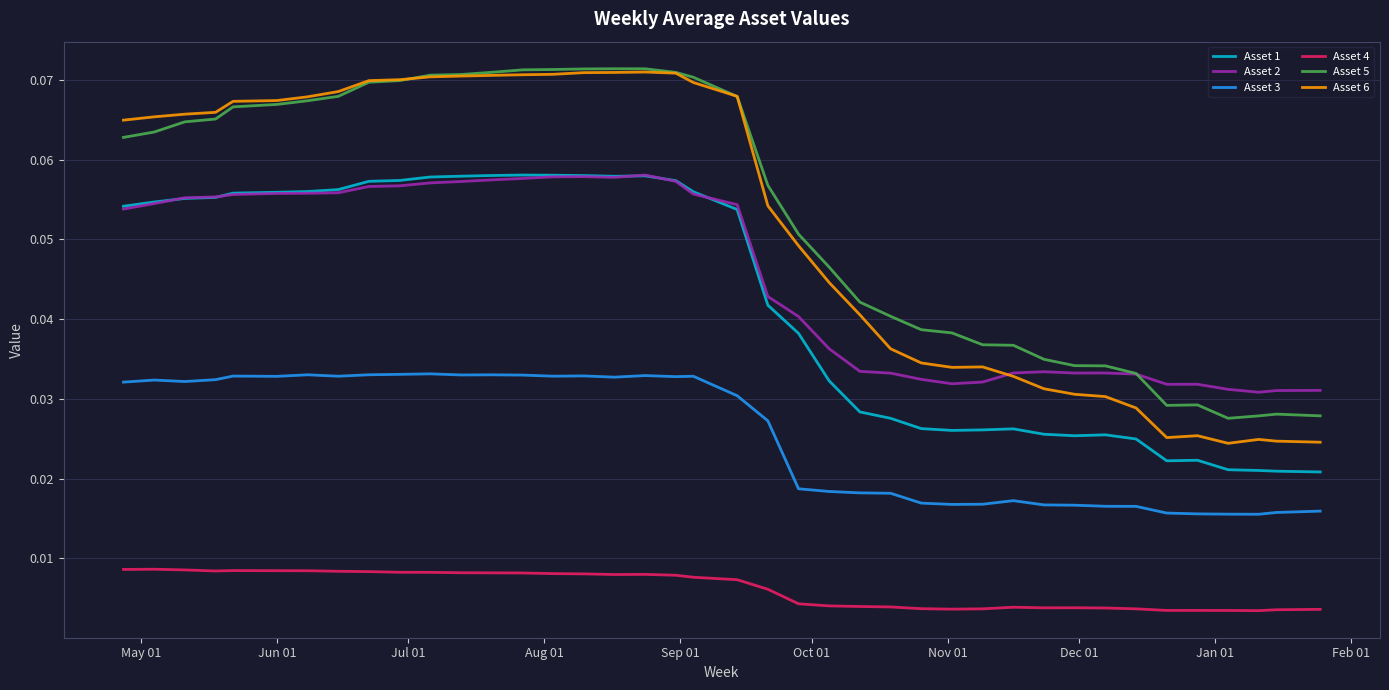

True or false: Asset 6 and Asset 3 intersect in this chart.

False